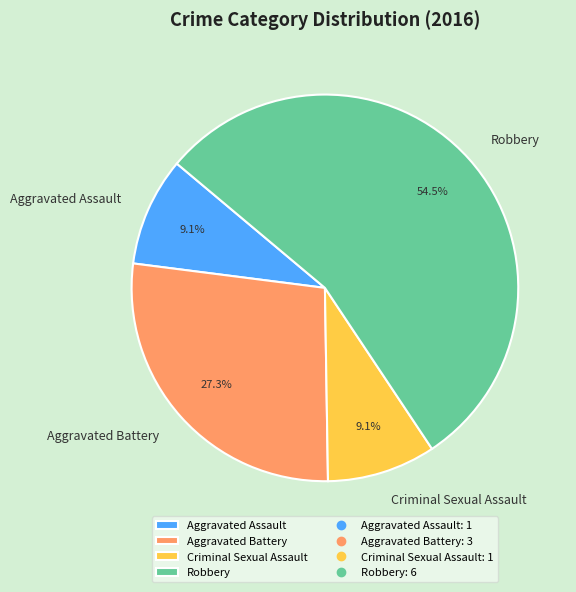

Which category has the biggest portion of the pie?

Robbery